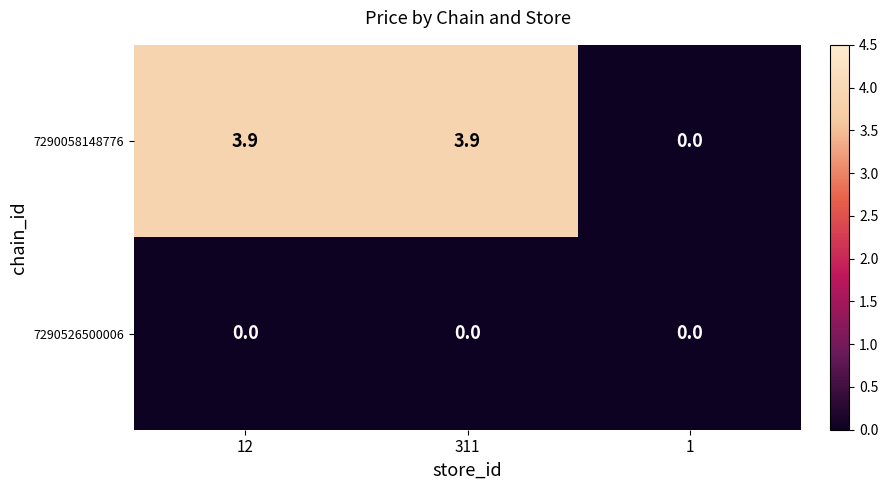

Where does the 7290058148776 series first go above 3?

12